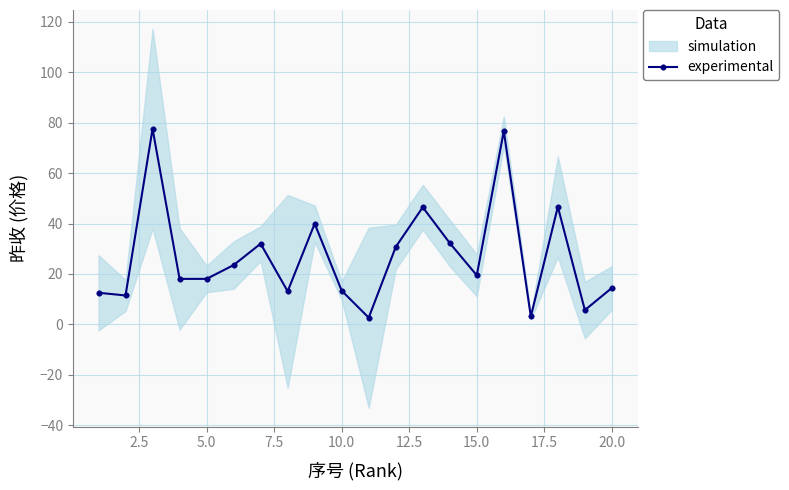

What is the maximum value for experimental?

77.6